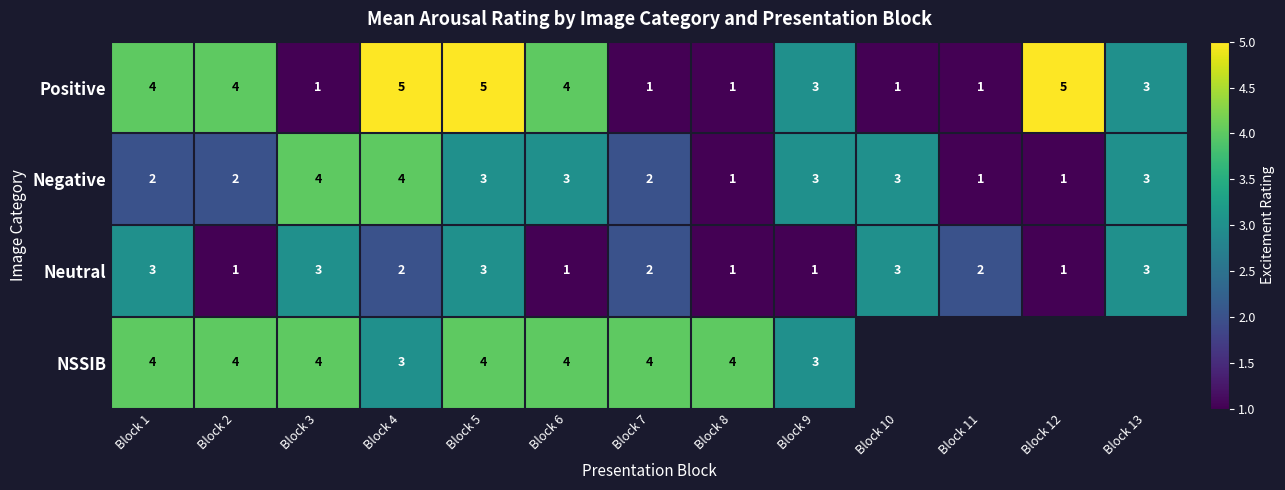

Which has a higher value, Block 6 or Block 12?

Block 12